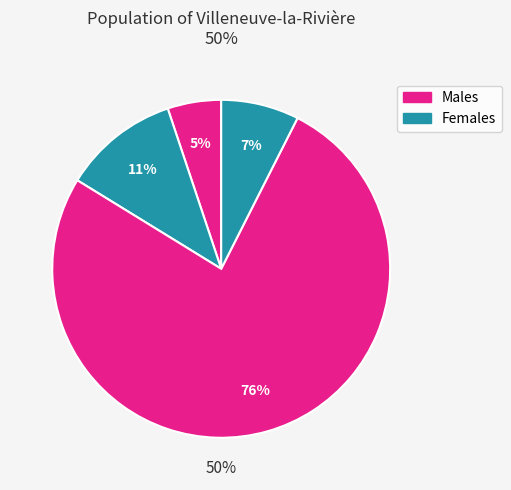

To the nearest percent, what is the average slice percentage?

25%